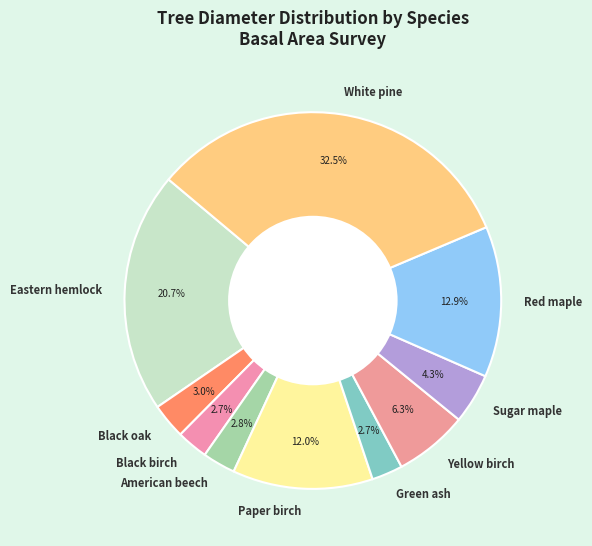

What percentage do Black birch and Paper birch together represent?

14.7%